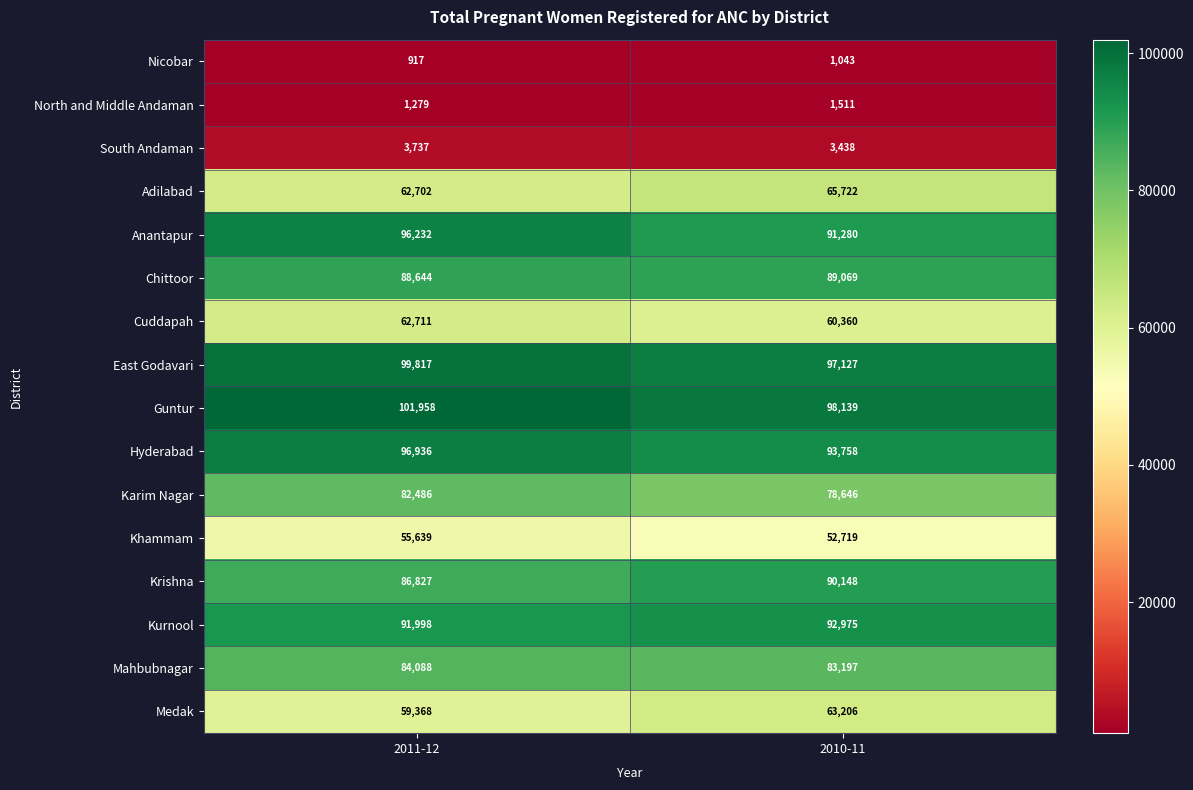

What is the maximum value shown in the chart?

101958